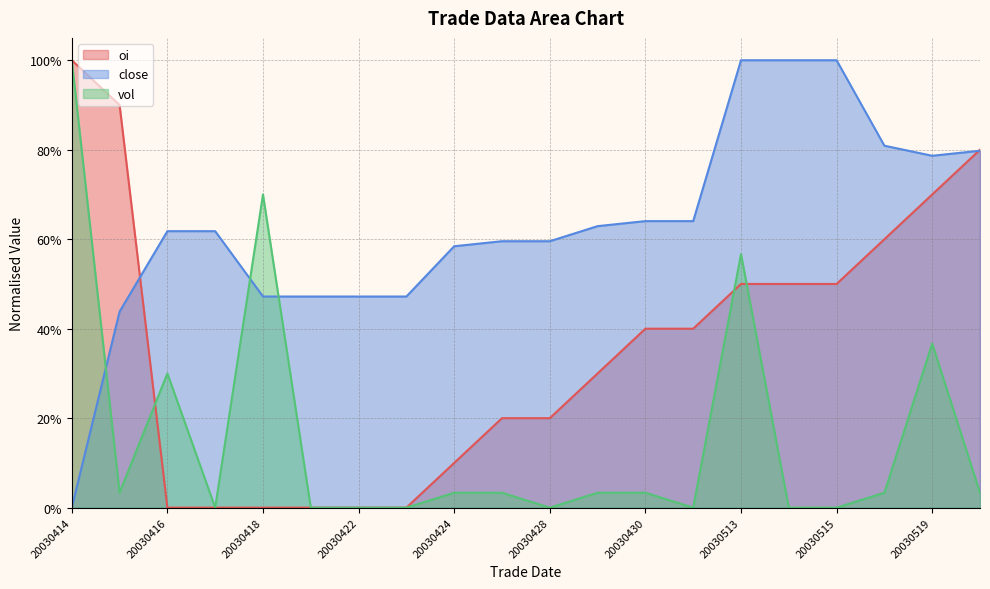

Which has a higher value, 20030428 or 20030421?

20030428